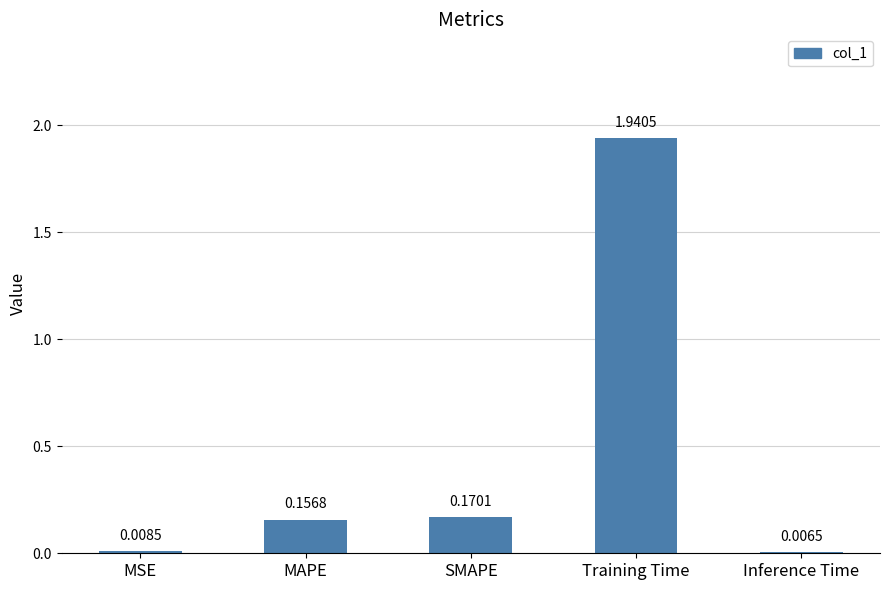

Which has a higher value, MSE or Training Time?

Training Time